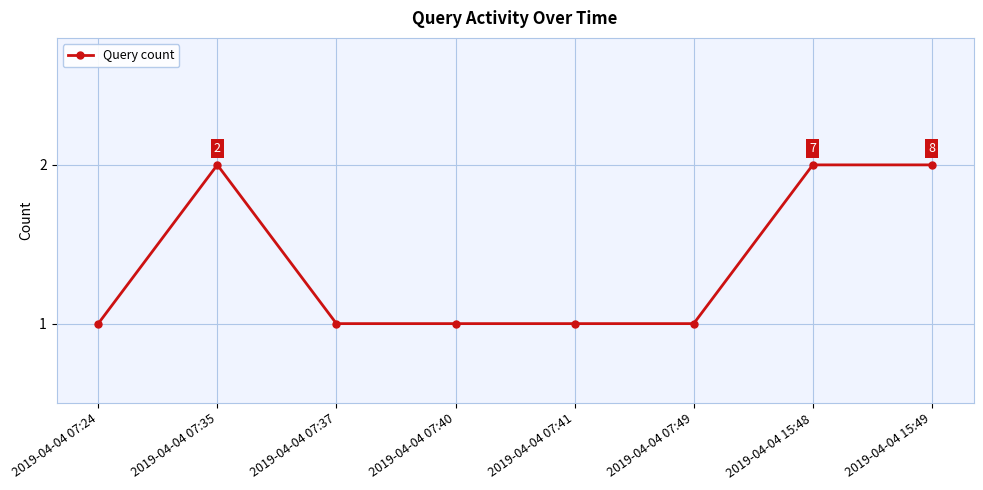

What position from the right is 2019-04-04 07:24?

8